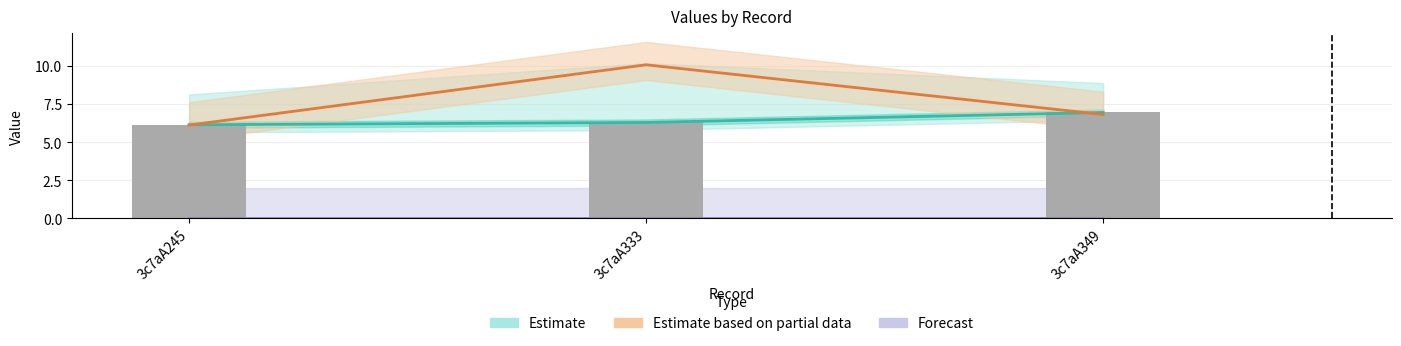

At how many categories does at least one series exceed 8?

1